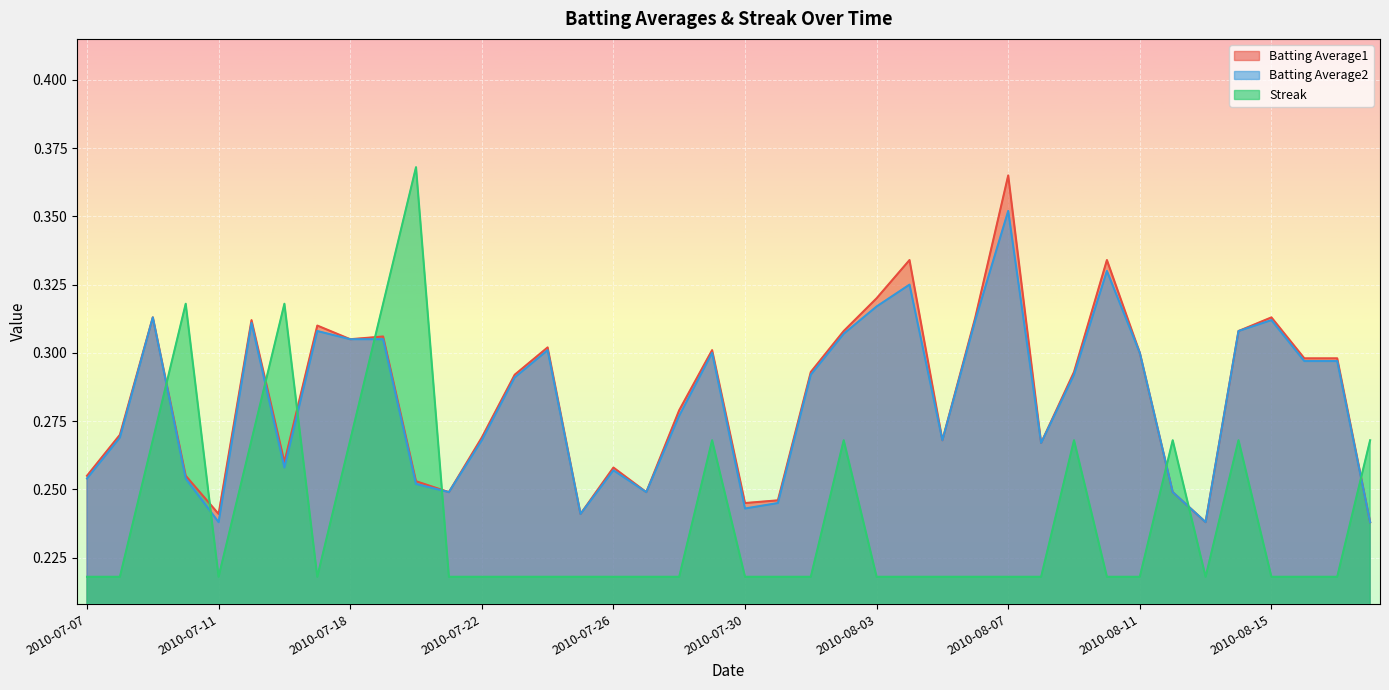

What is the label of the 37th point from the left?

2010-08-15